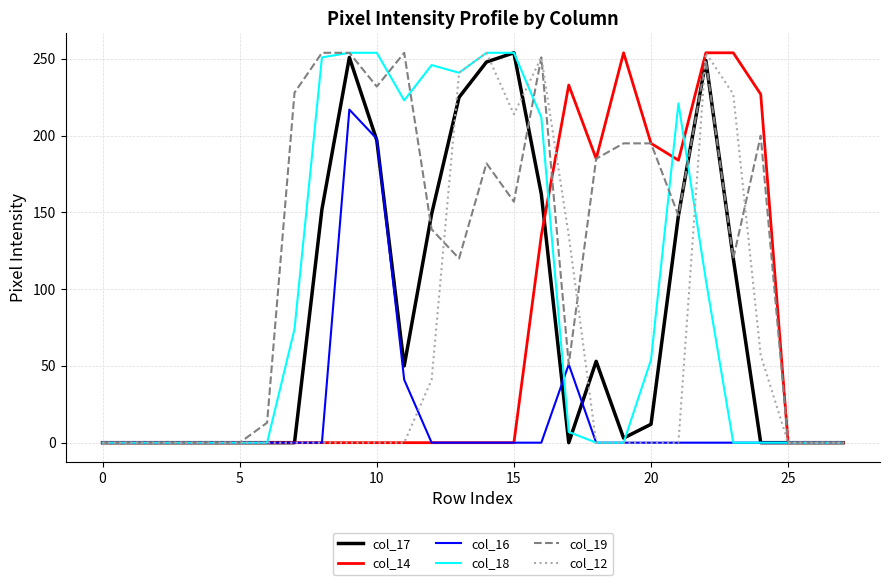

Which series has the largest total across all categories?

col_19